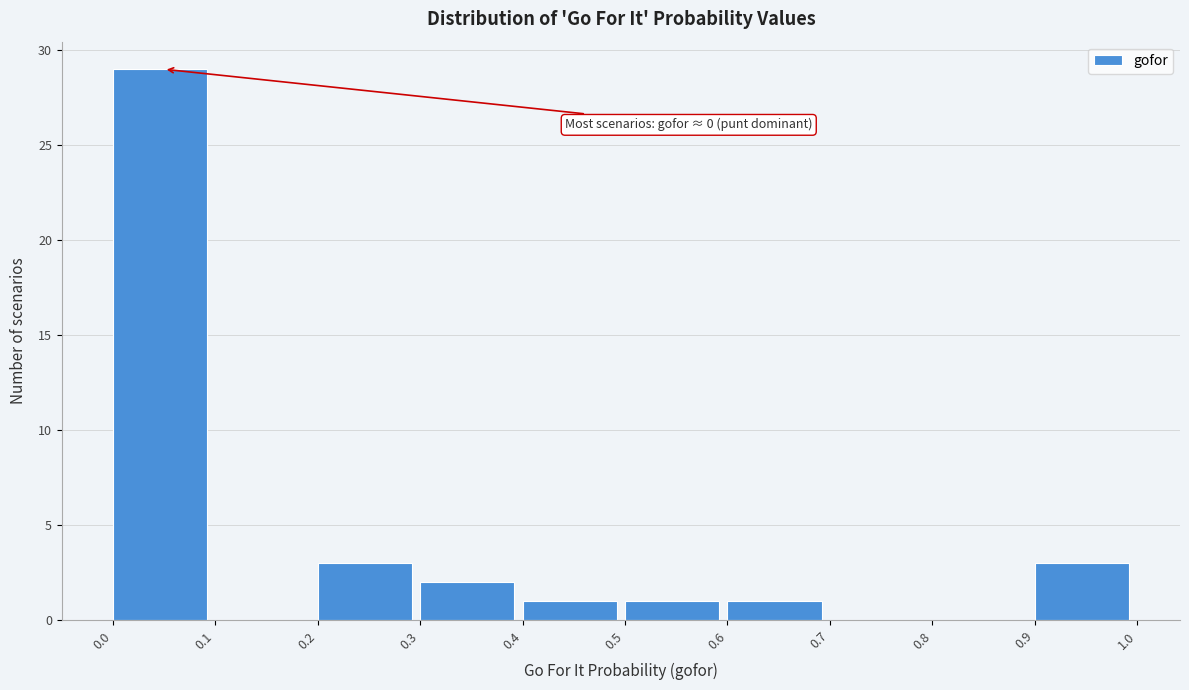

Over which range of the x-axis is the bar tallest?

0.0 to 0.1